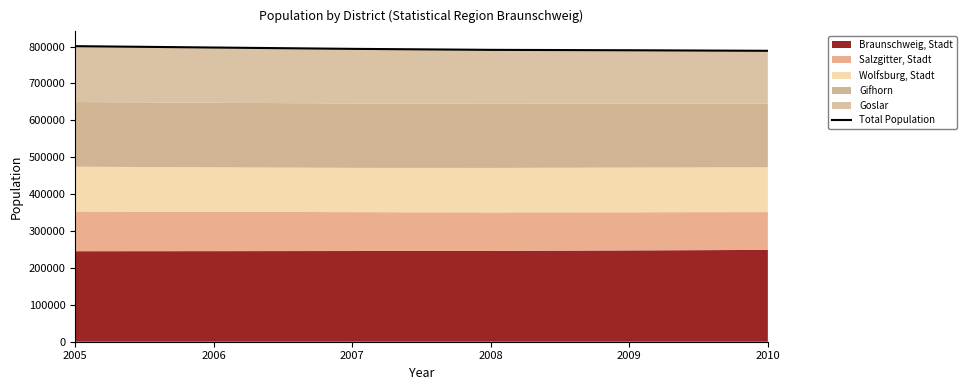

The value at 2010 is 395896. True or false?

False